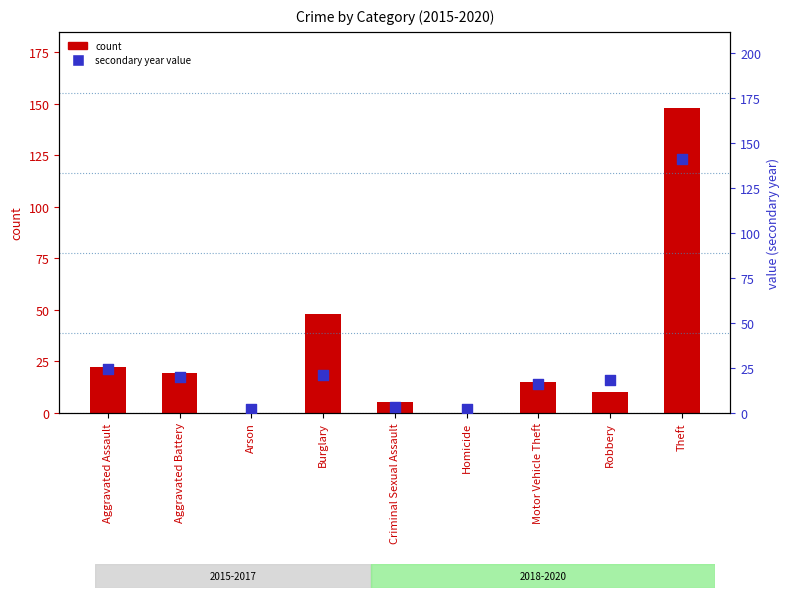

Which series reaches the minimum Y coordinate?

count